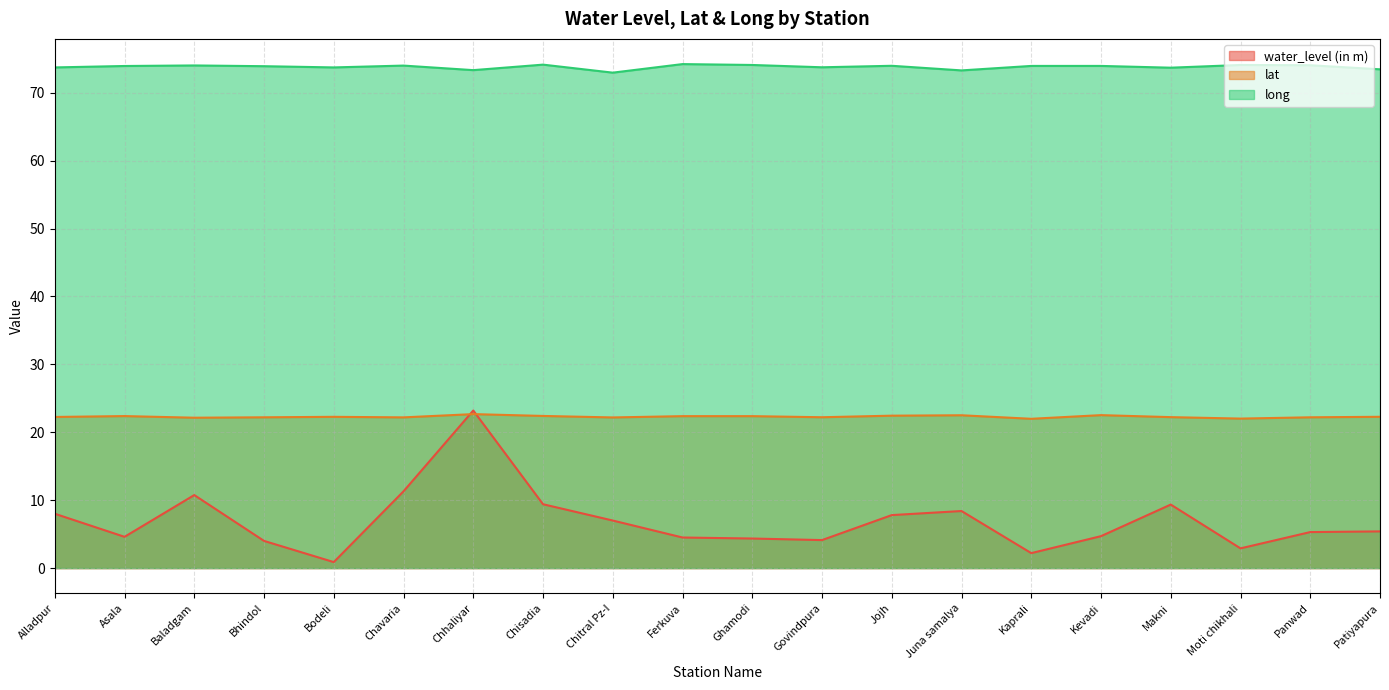

What are all the series names shown in the legend?

water_level (in m), lat, long